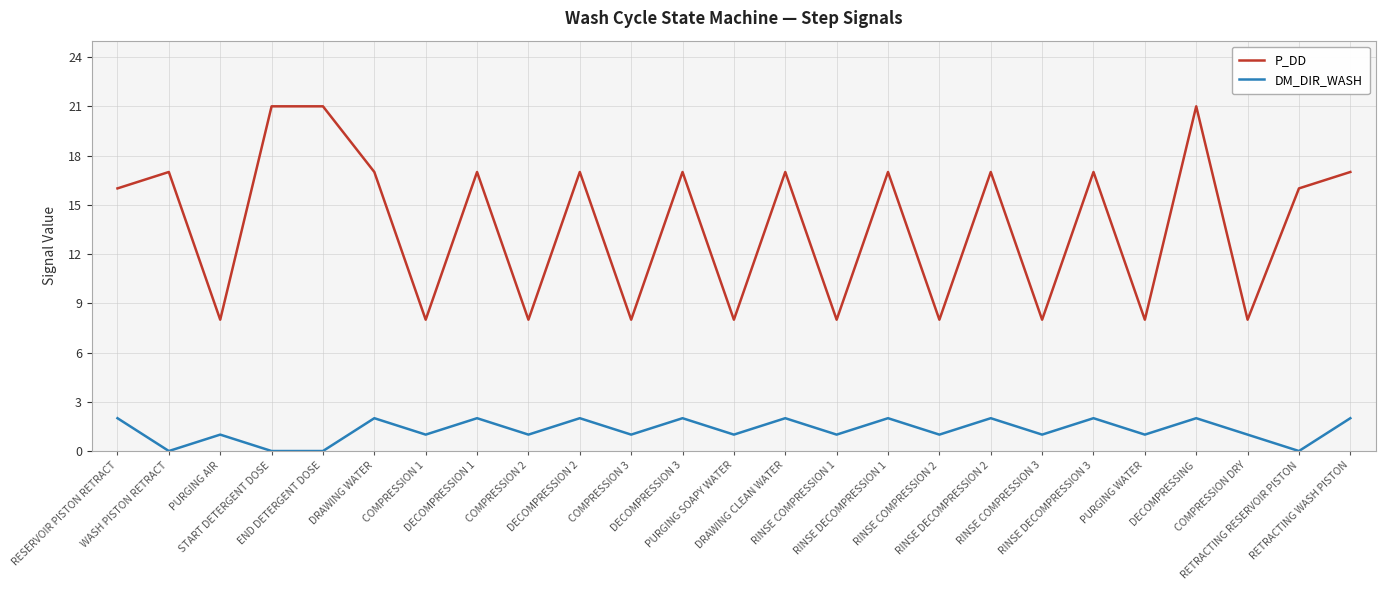

At which category does DM_DIR_WASH reach its first local valley?

WASH PISTON RETRACT